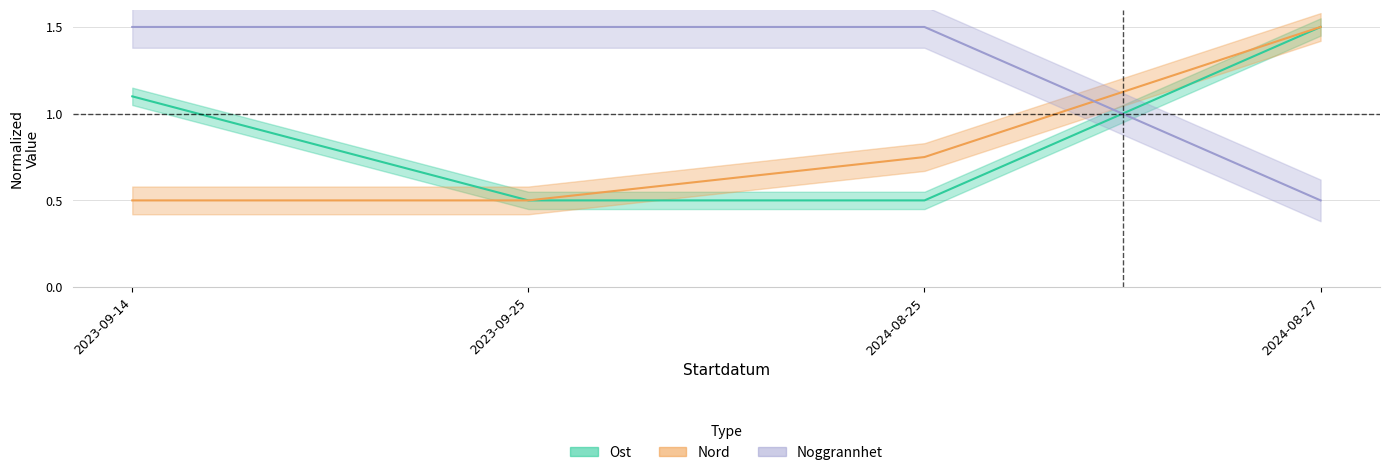

Which series changed the most between 2024-08-25 and 2024-08-27?

Ost